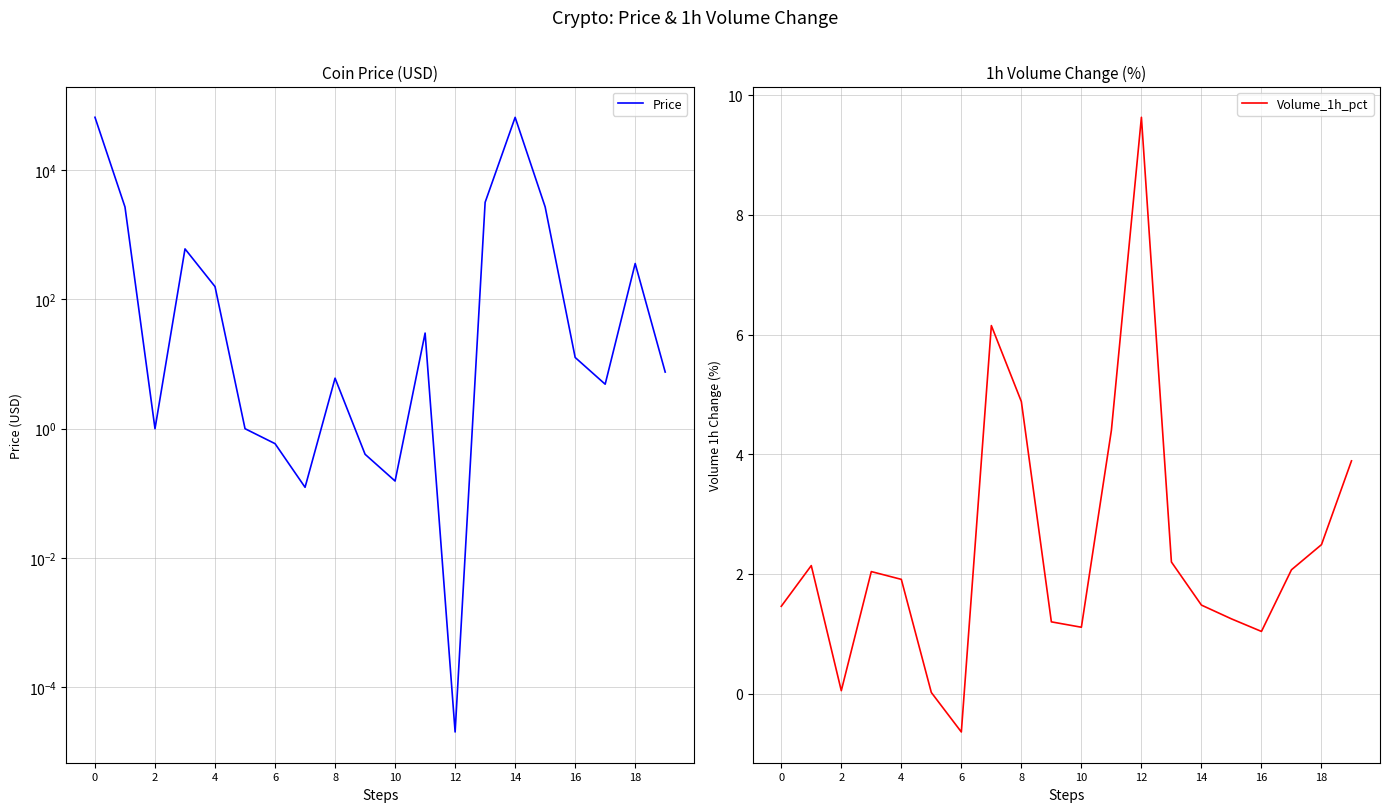

How many data points in Volume_1h_pct are less than 2?

10